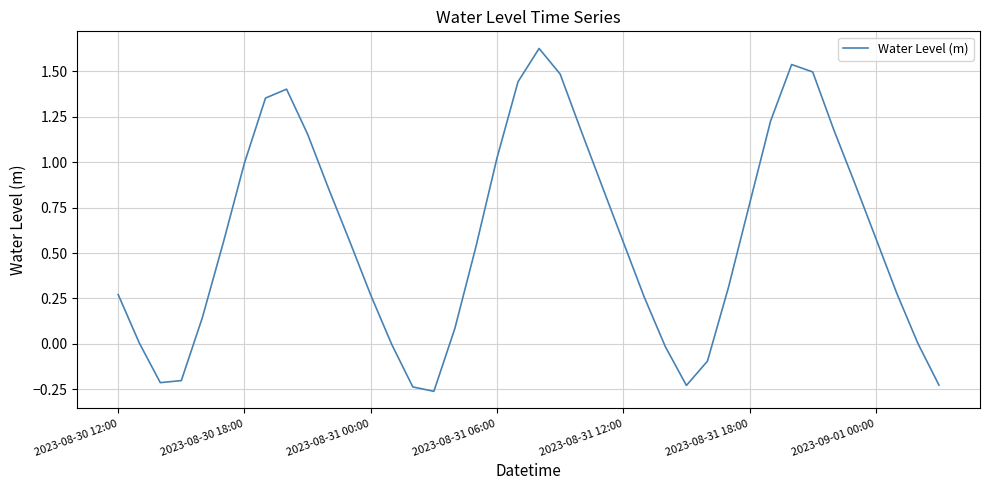

Does the chart have visible grid lines?

Yes